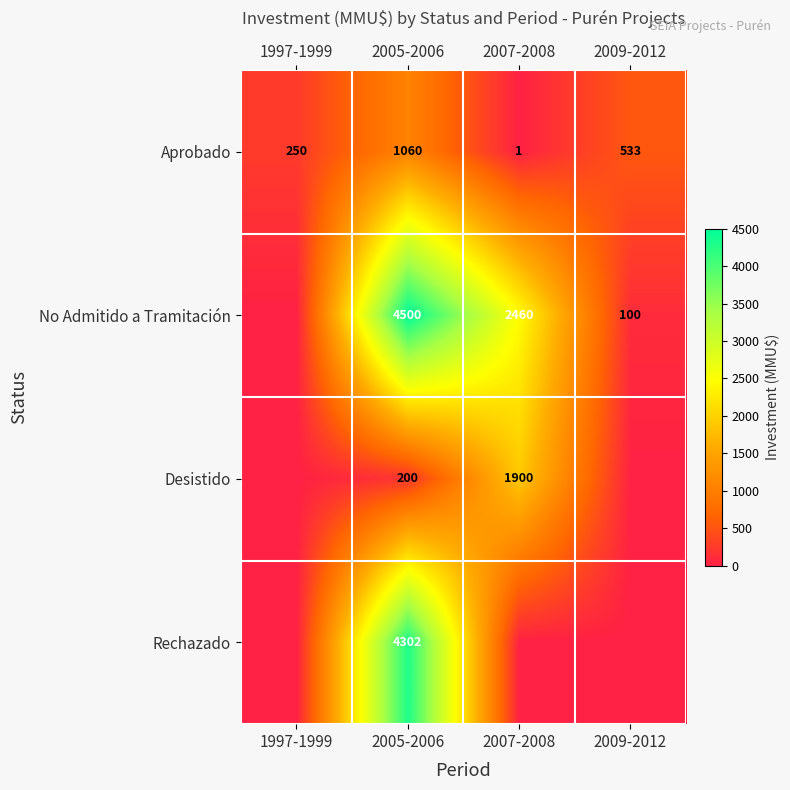

What is the total value across all series at 2009-2012?

633